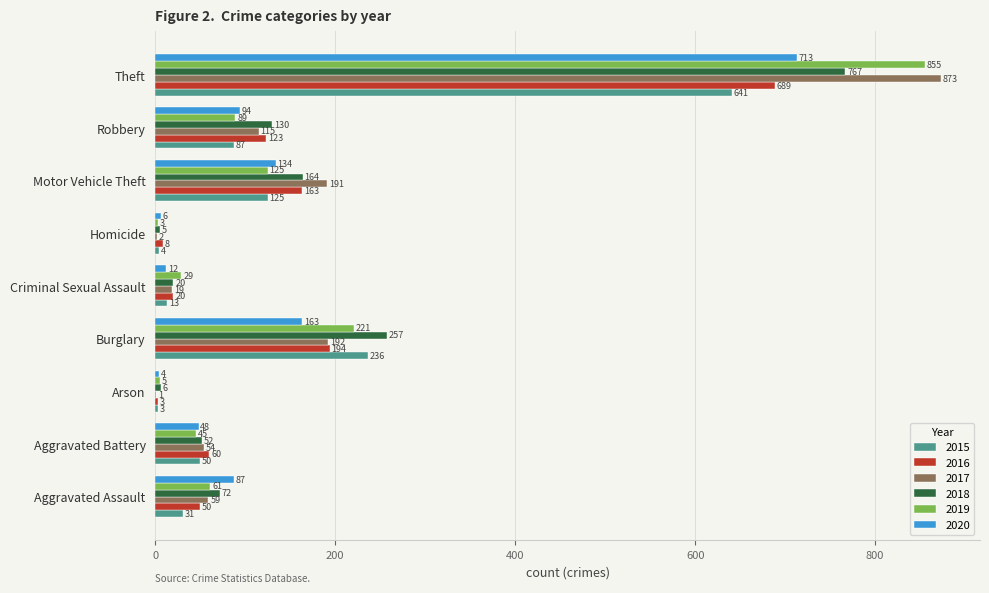

At which label is 2020 closest to 358?

Burglary